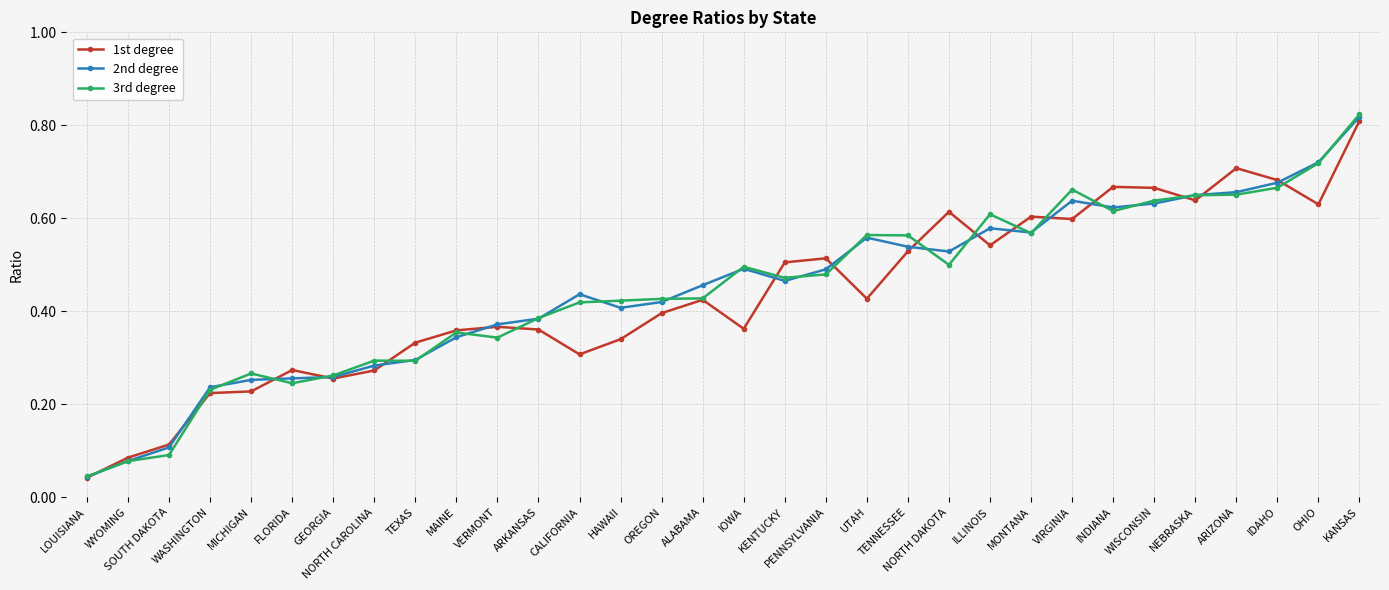

True or false: 2nd degree has a value of 0.2 at NORTH DAKOTA.

False